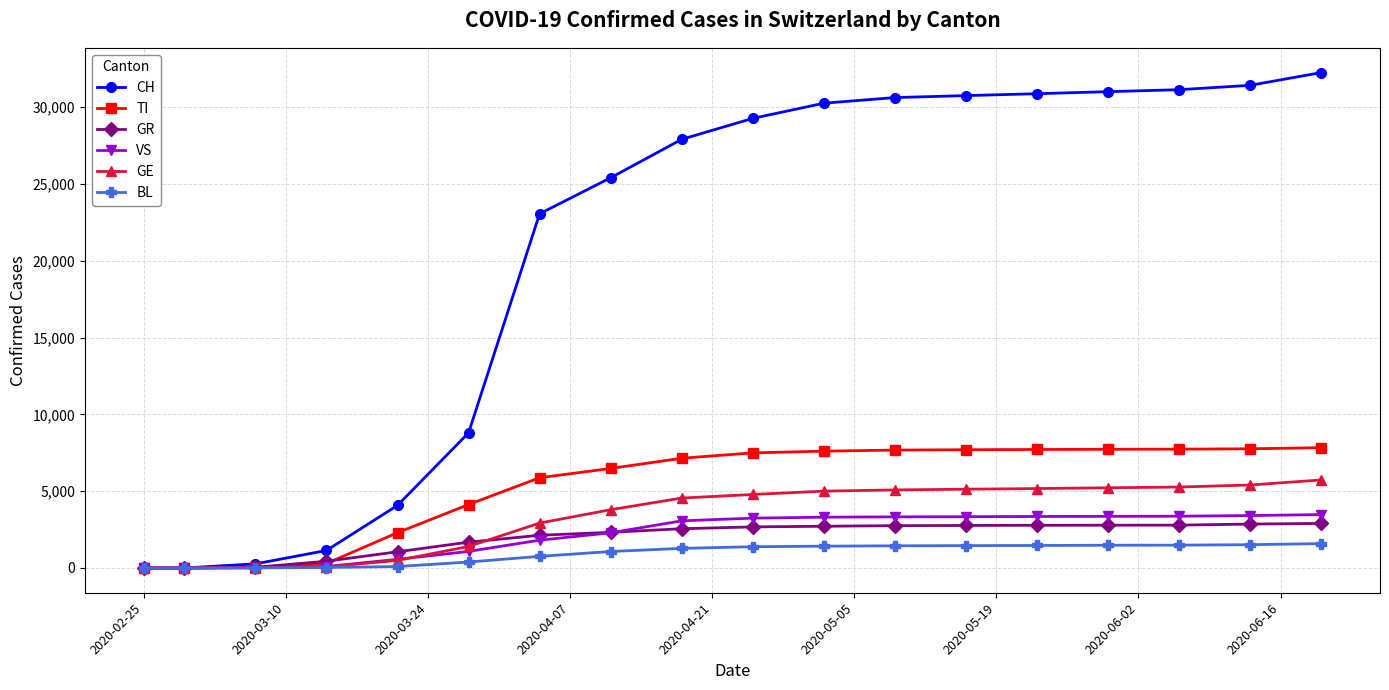

After their last crossing, which series has the higher values: VS or GE?

GE